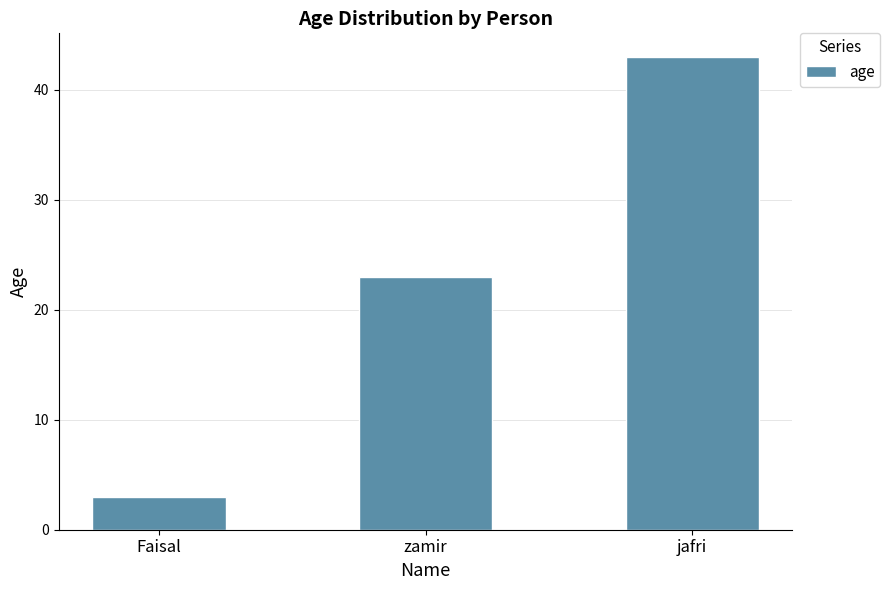

Which category has the highest value across all series?

jafri